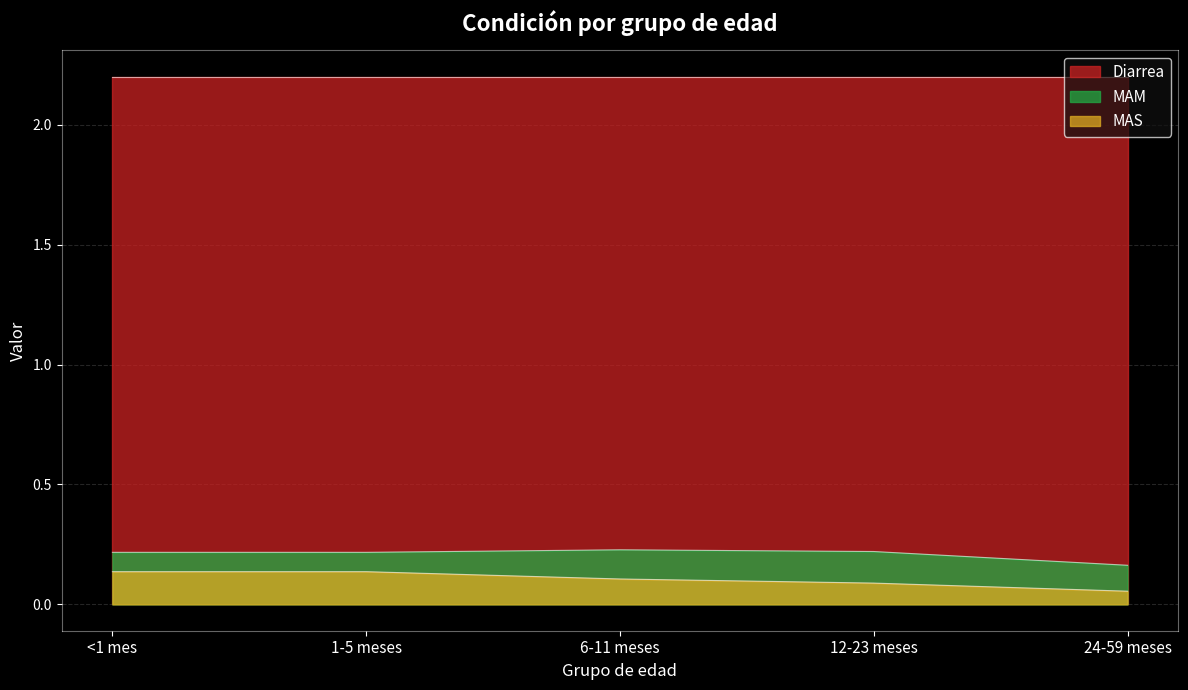

What is the label of the 1st point from the right?

24-59 meses